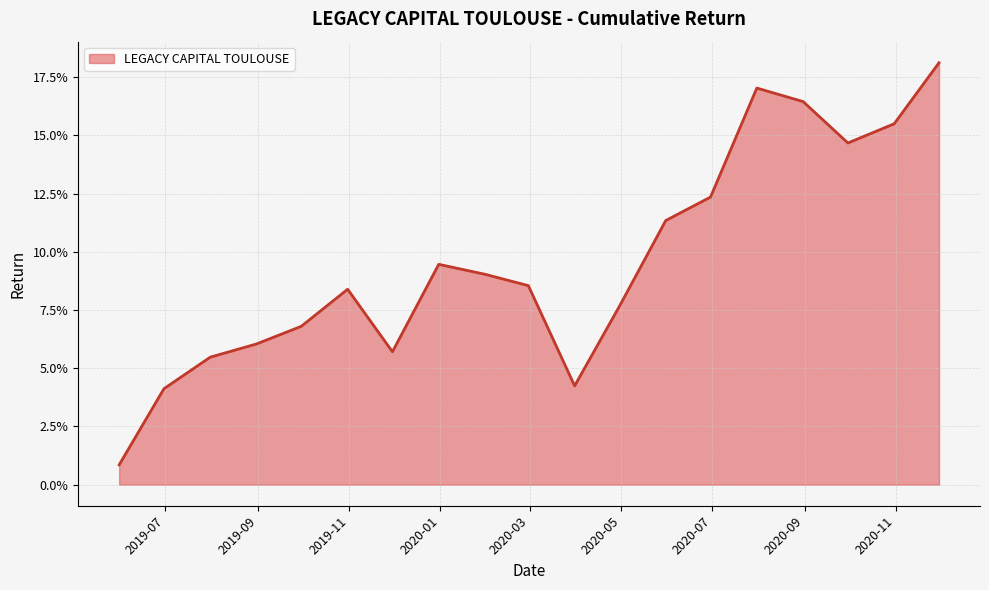

What is the sum of all values?

1.8